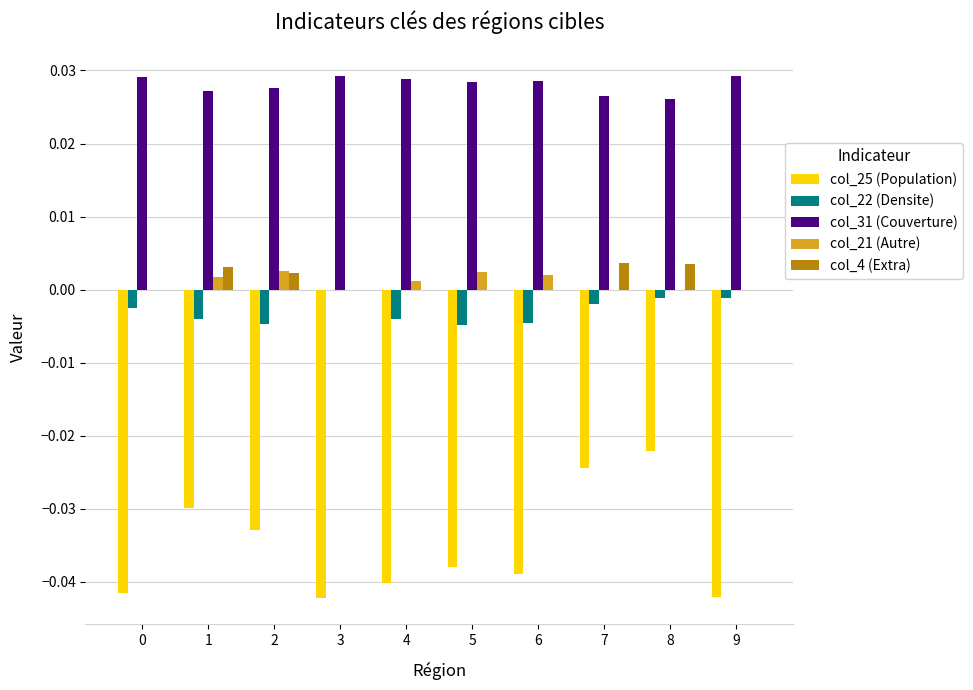

Are the bars grouped side by side (vs. stacked)?

Yes